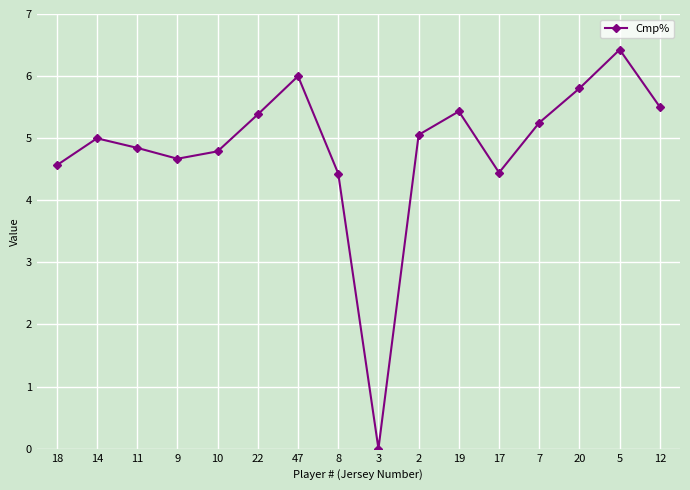

Read the value at 20.

5.8